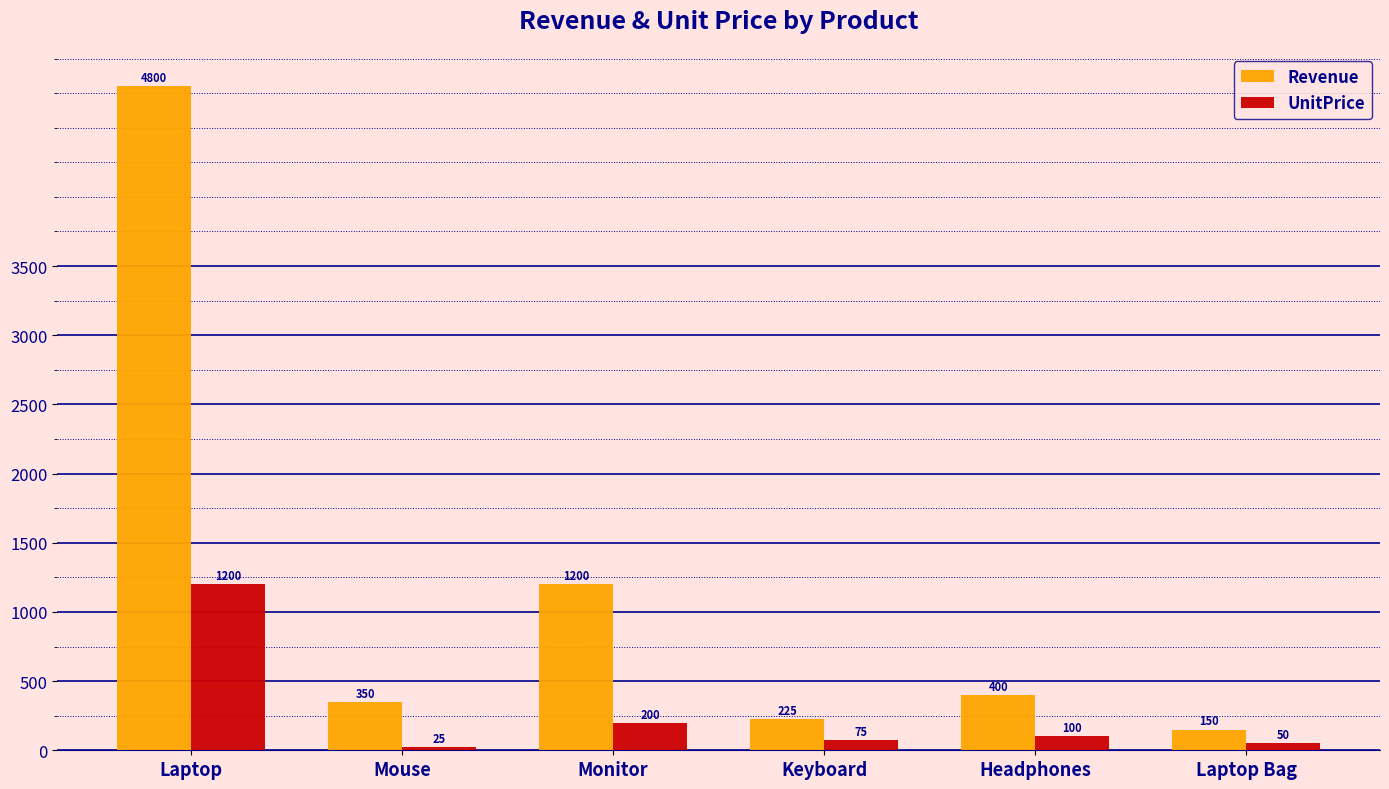

What is the lowest value of the UnitPrice series?

25